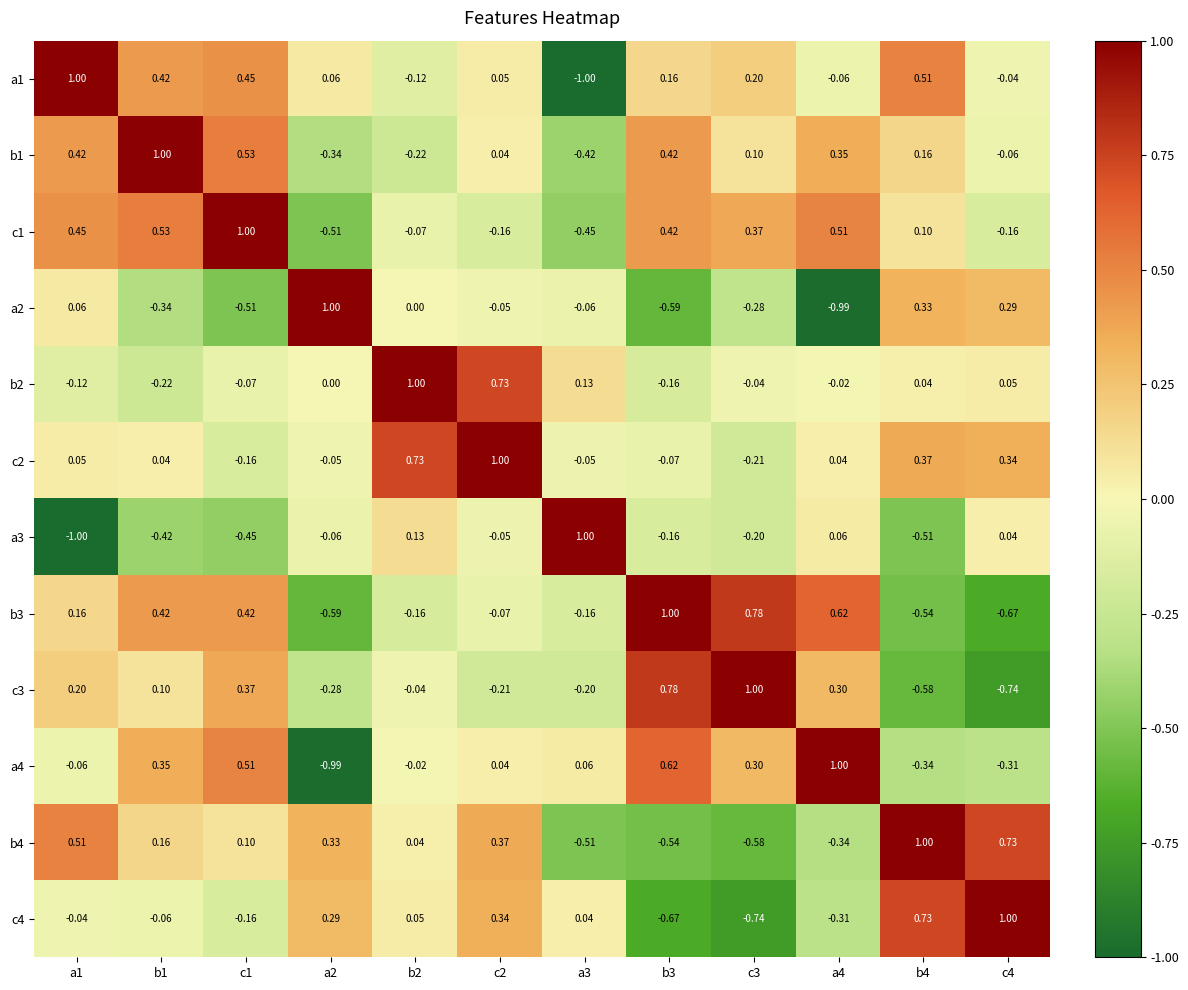

Is the value of a1 at b4 greater than the value of a4 at b3?

No